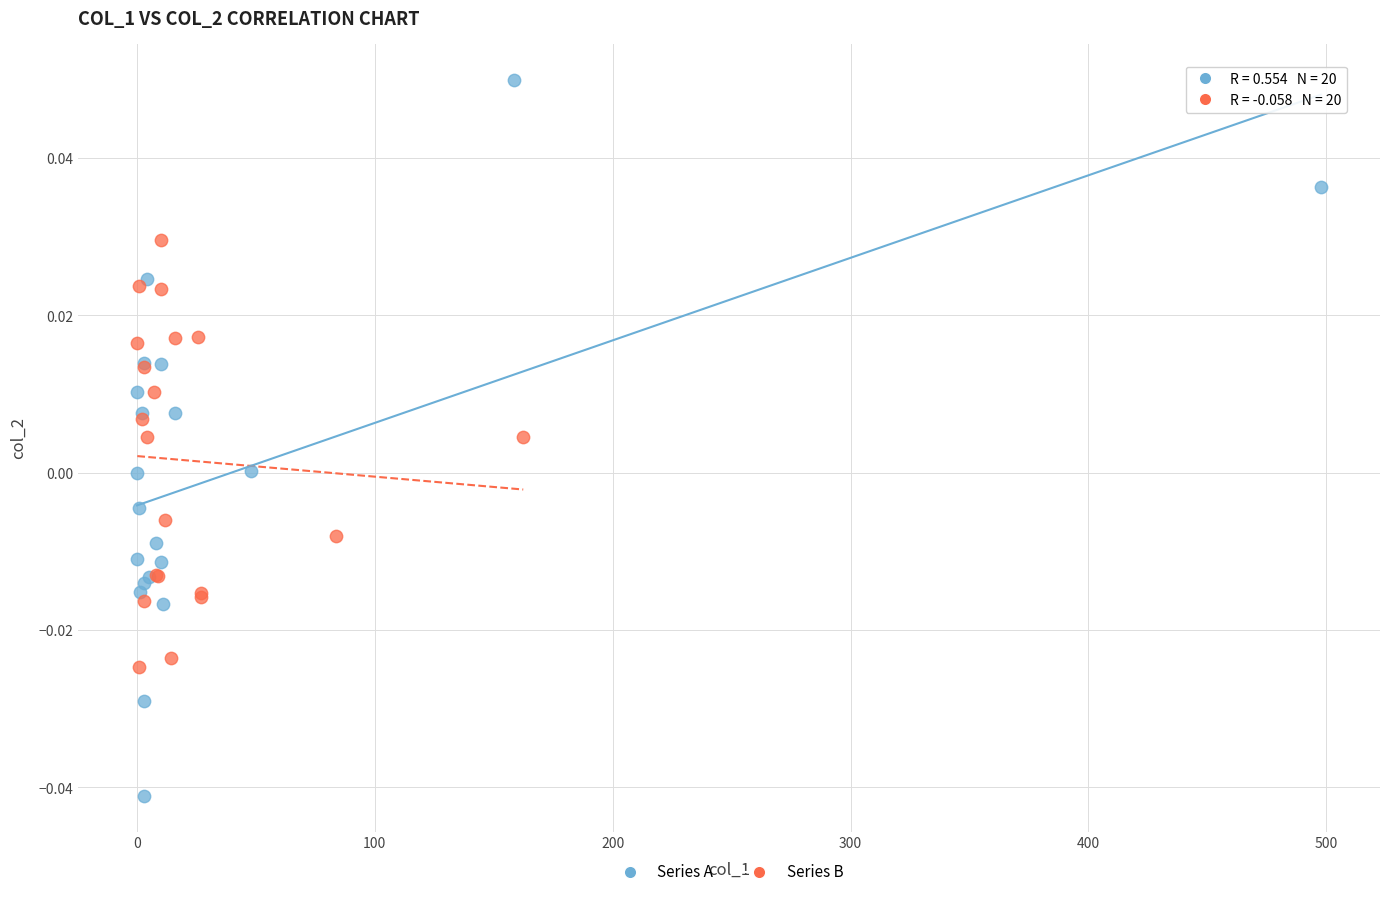

What are all the series names shown in the legend?

Series A, Series B